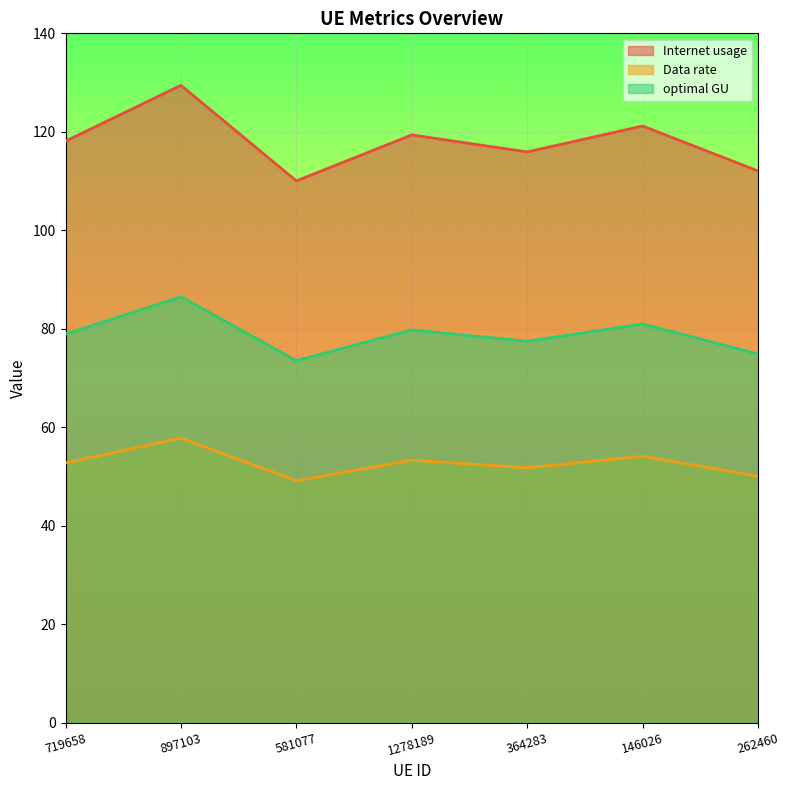

Which series has the largest range (max minus min)?

Internet usage